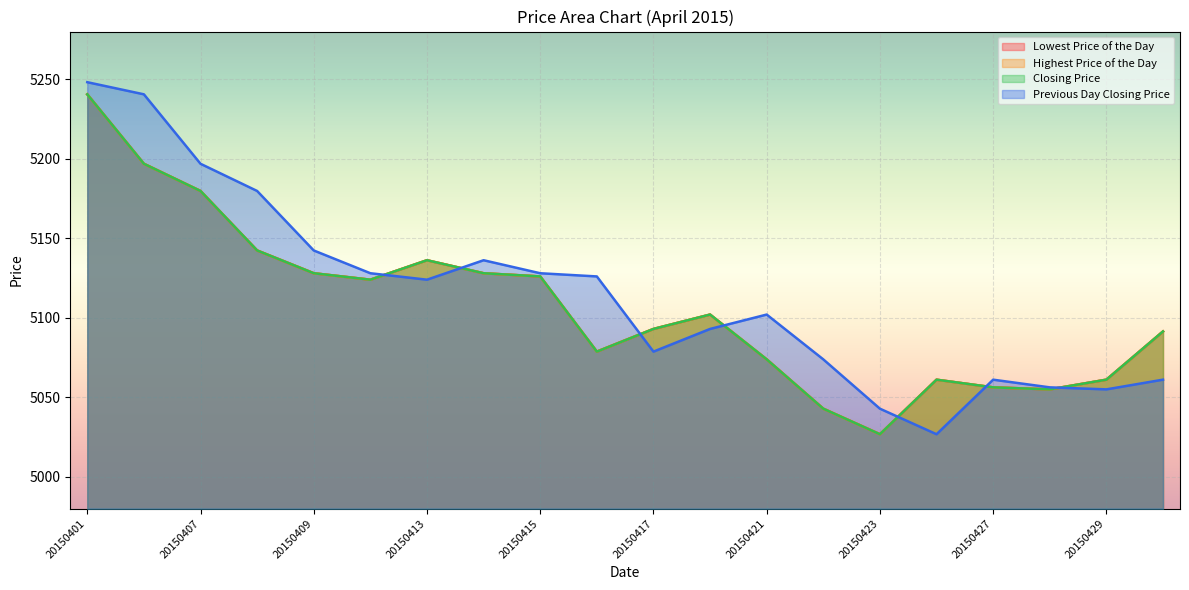

Where is Closing Price nearest to the value 5133?

20150413